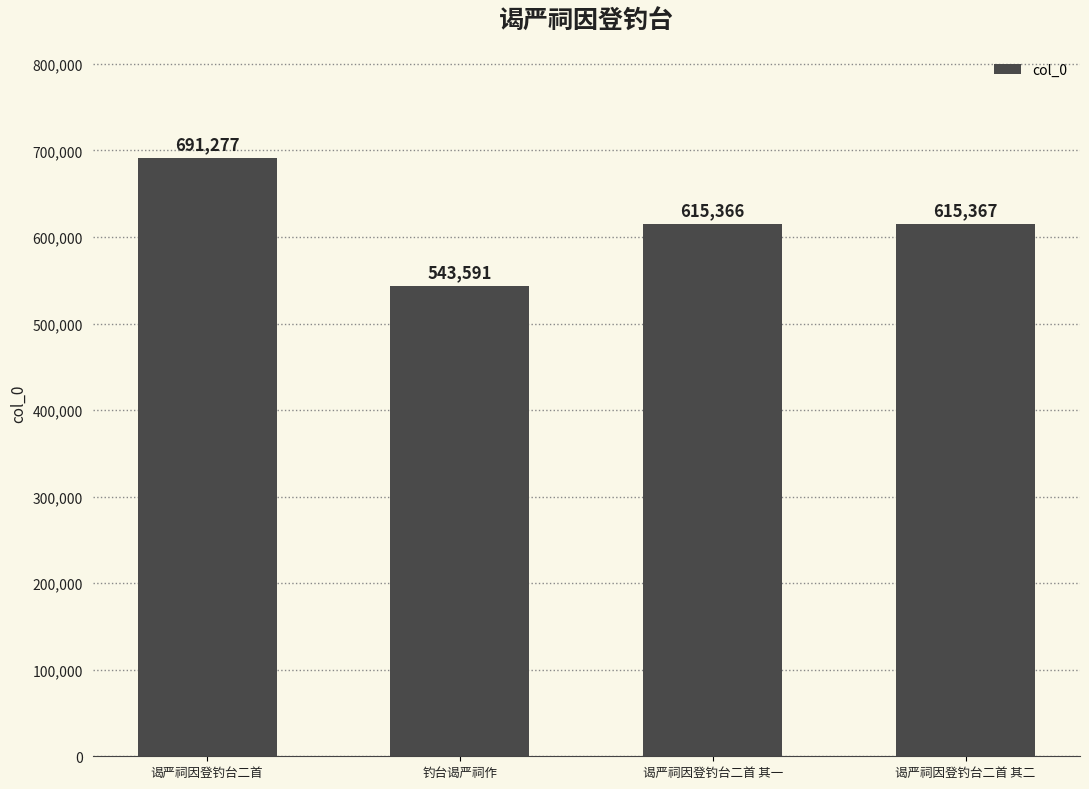

What is the sum of the values at 谒严祠因登钓台二首 and 谒严祠因登钓台二首 其二?

1306644